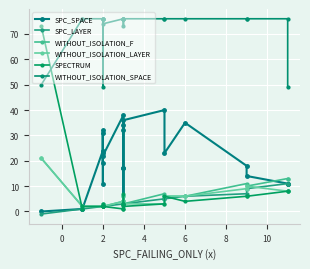

Rank the series by their maximum value, from highest to lowest.

WITHOUT_ISOLATION_SPACE, SPECTRUM, SPC_SPACE, WITHOUT_ISOLATION_F, WITHOUT_ISOLATION_LAYER, SPC_LAYER